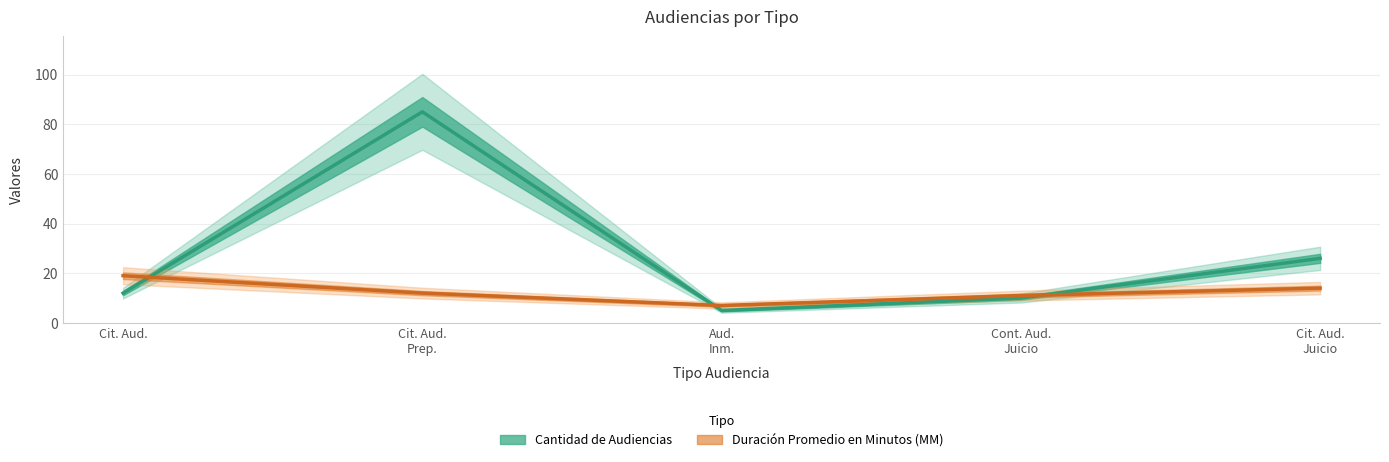

At which label does Duración Promedio en Minutos (MM) first exceed 12?

Cit. Aud.